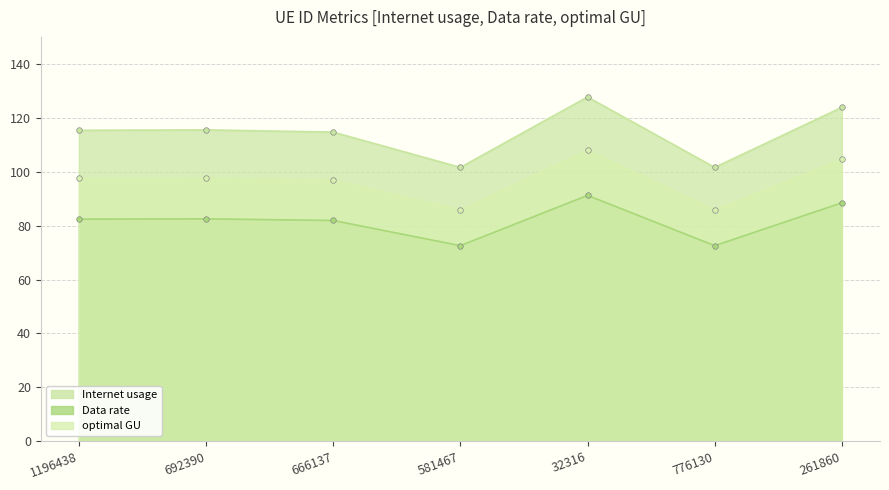

In Internet usage, how many points are lower than both neighbors (excluding endpoints)?

2